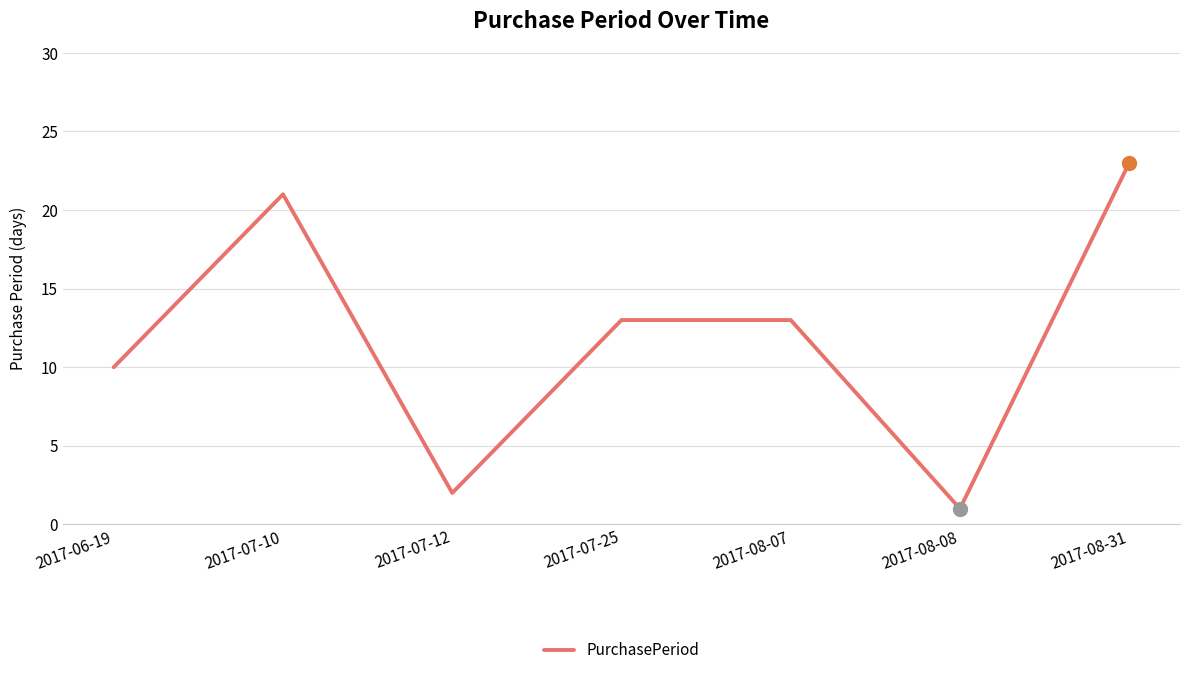

Between 2017-07-12 and 2017-08-08, which is larger?

2017-07-12